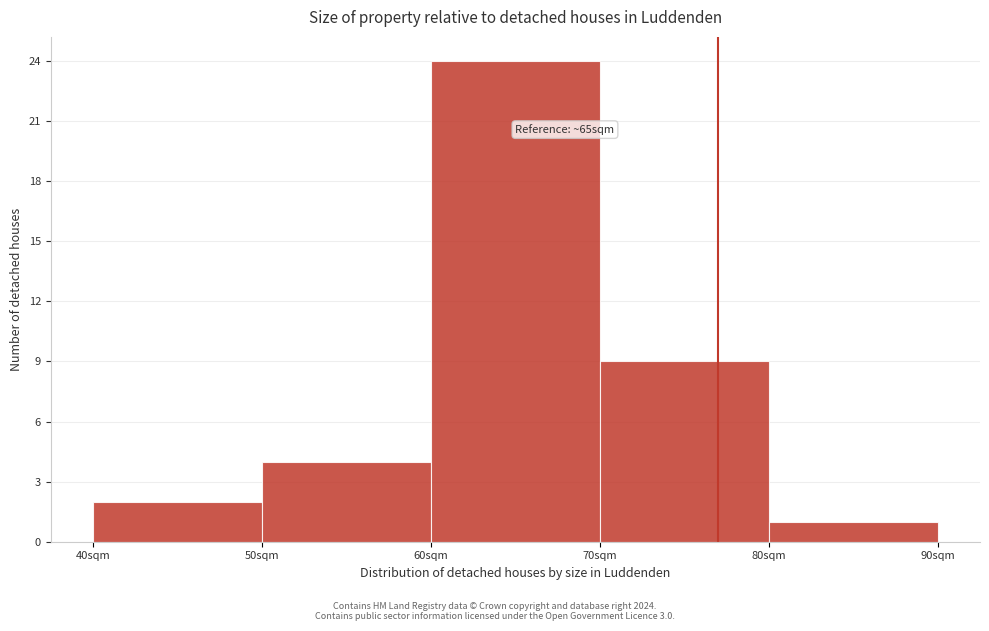

Which range on the x-axis has the tallest bar?

60 to 70